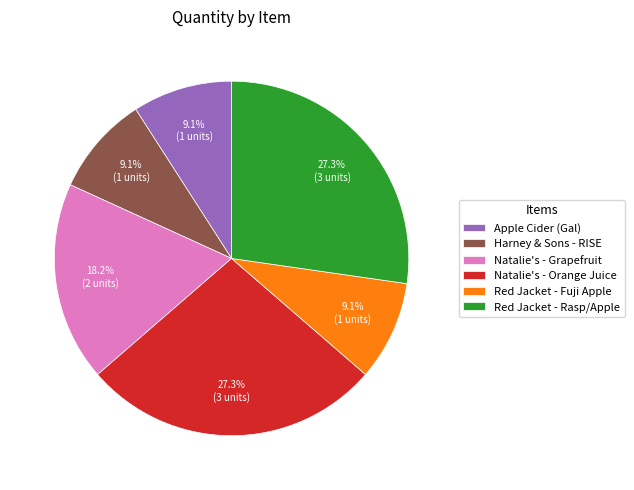

Count the number of slices in the pie.

6